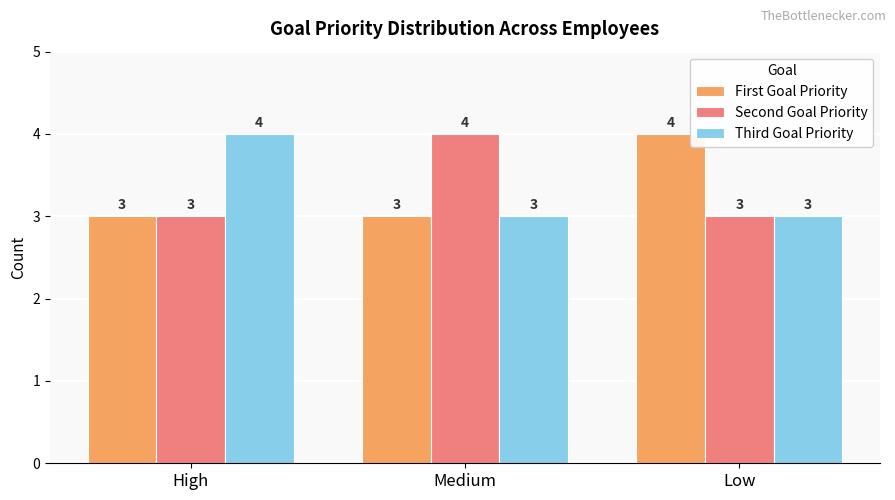

What is the highest value of the Third Goal Priority series?

4